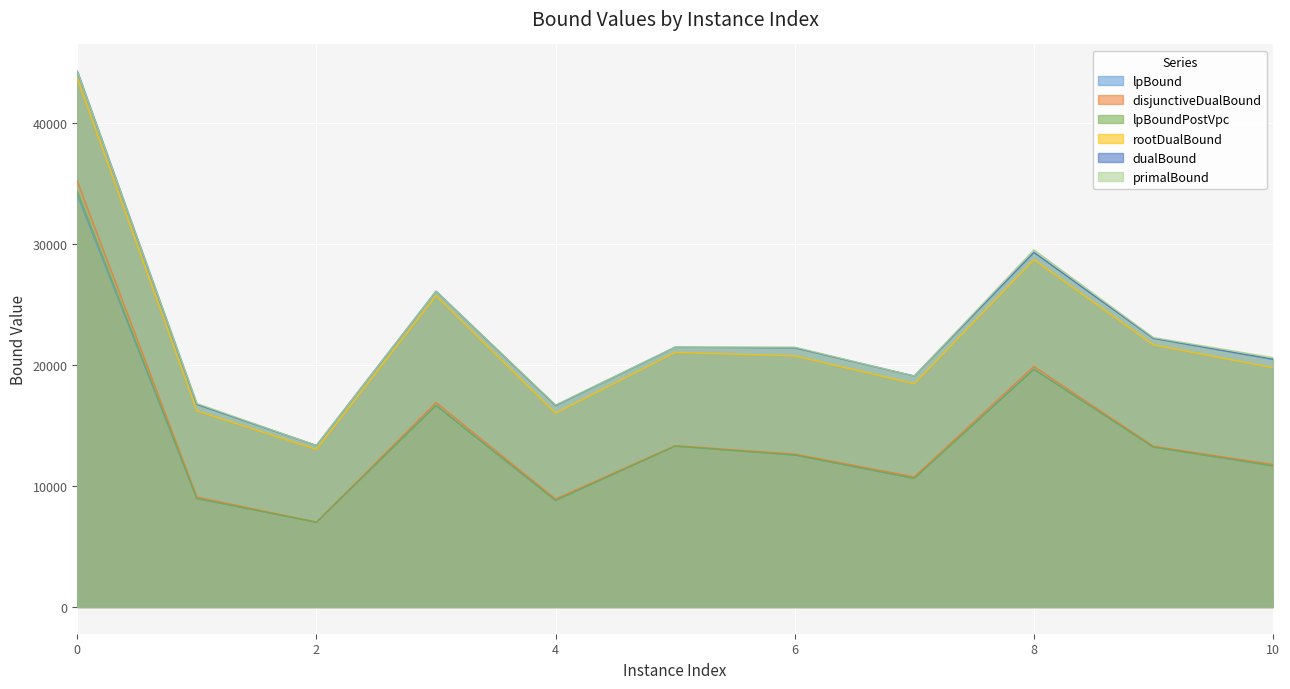

True or false: rootDualBound has more than 2 interior local peaks.

True